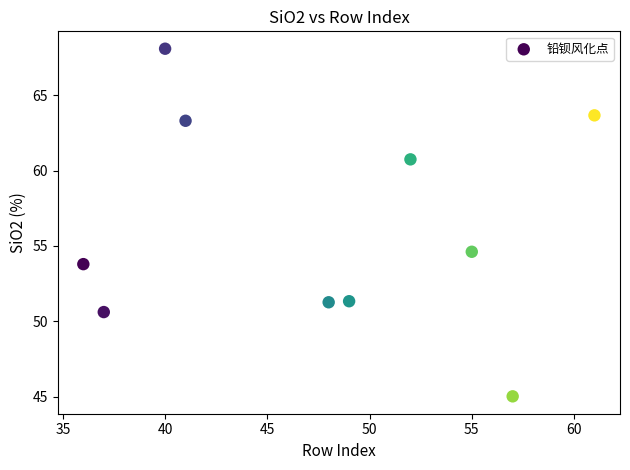

What is the average X value?

47.6